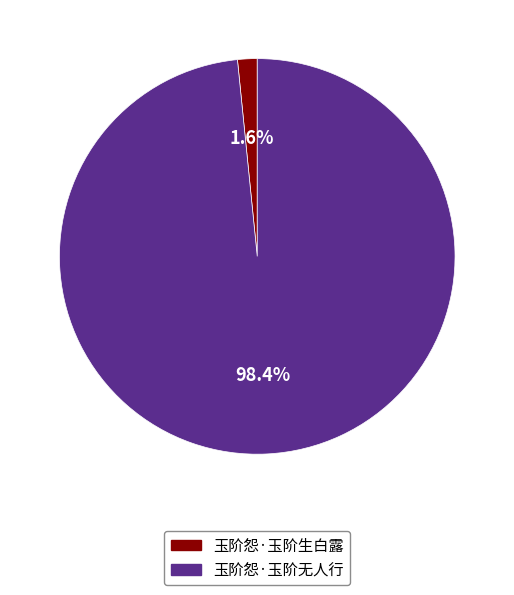

Which category has the biggest portion of the pie?

玉阶怨·玉阶无人行